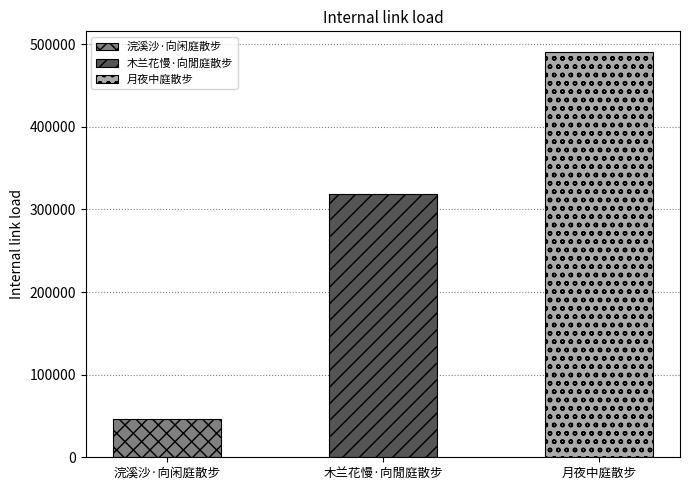

What is the change in value from 浣溪沙·向闲庭散步 to 木兰花慢·向閒庭散步?

+272870